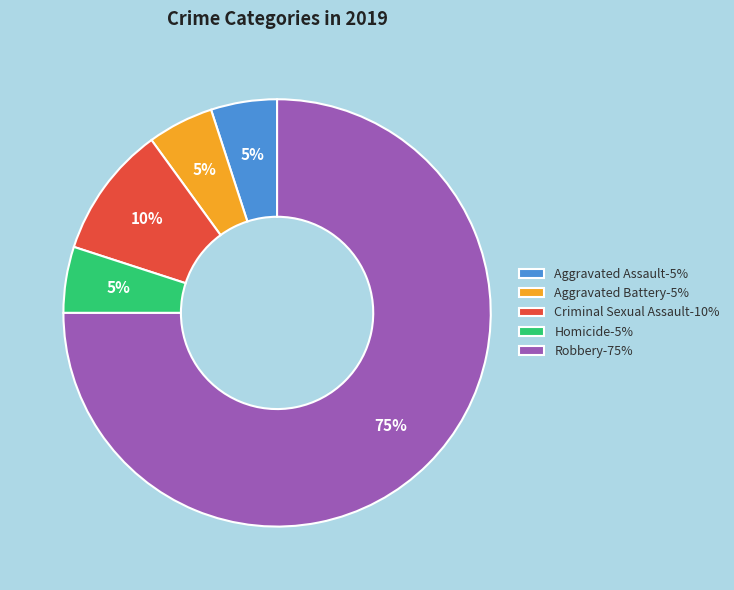

True or false: Aggravated Battery accounts for 11% of the total.

False